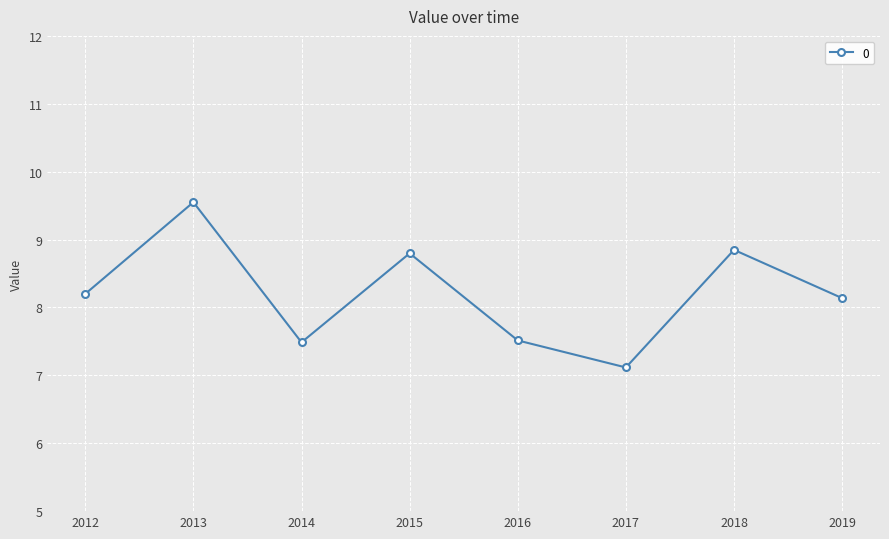

The value at 2015 is 12.0. True or false?

False